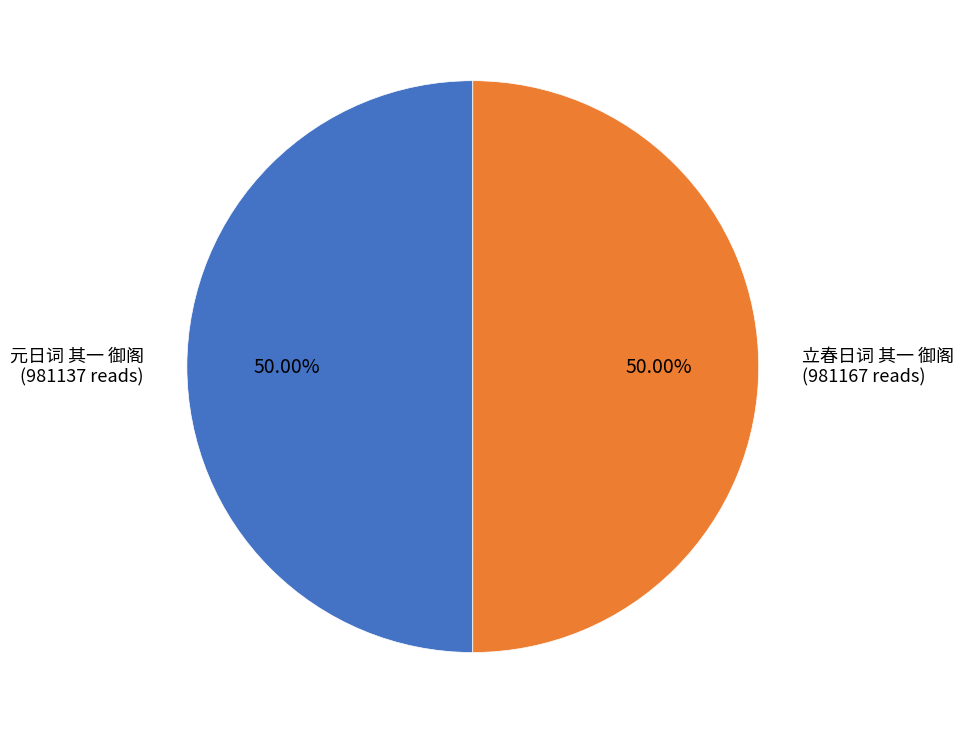

Is the sum of 立春日词 其一 御阁 and 元日词 其一 御阁 greater than half?

Yes